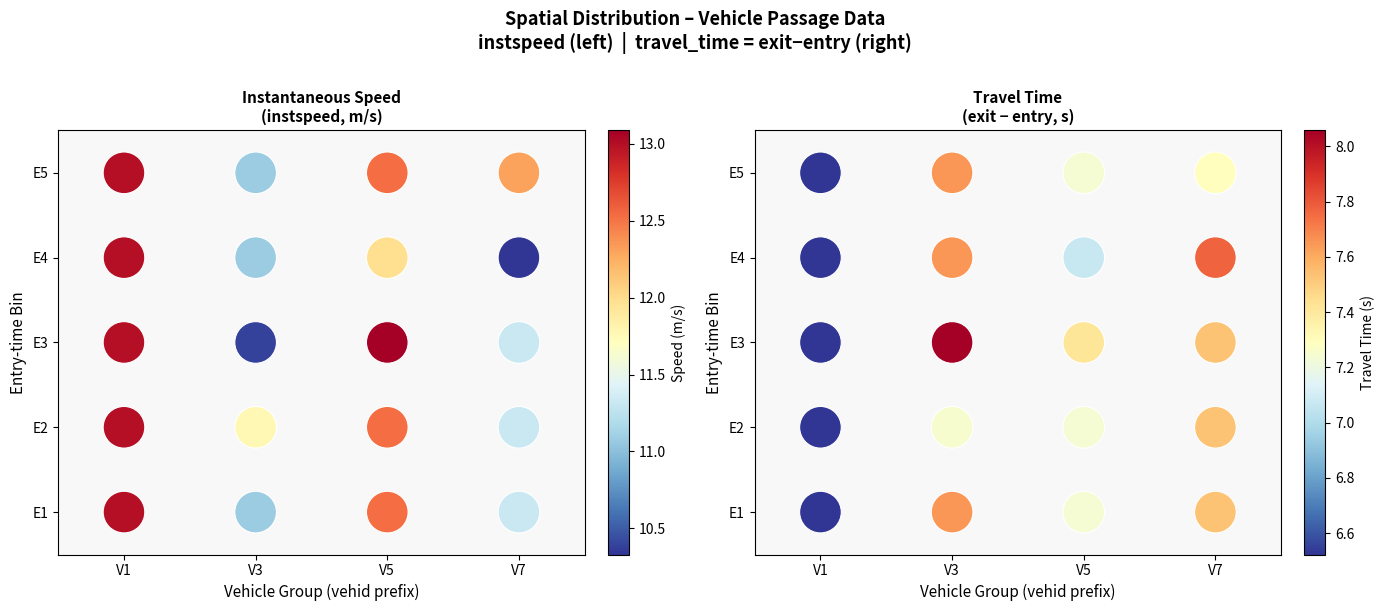

At V7, list the series in order from smallest to largest.

Instantaneous Speed
(instspeed, m/s), Travel Time
(exit − entry, s)